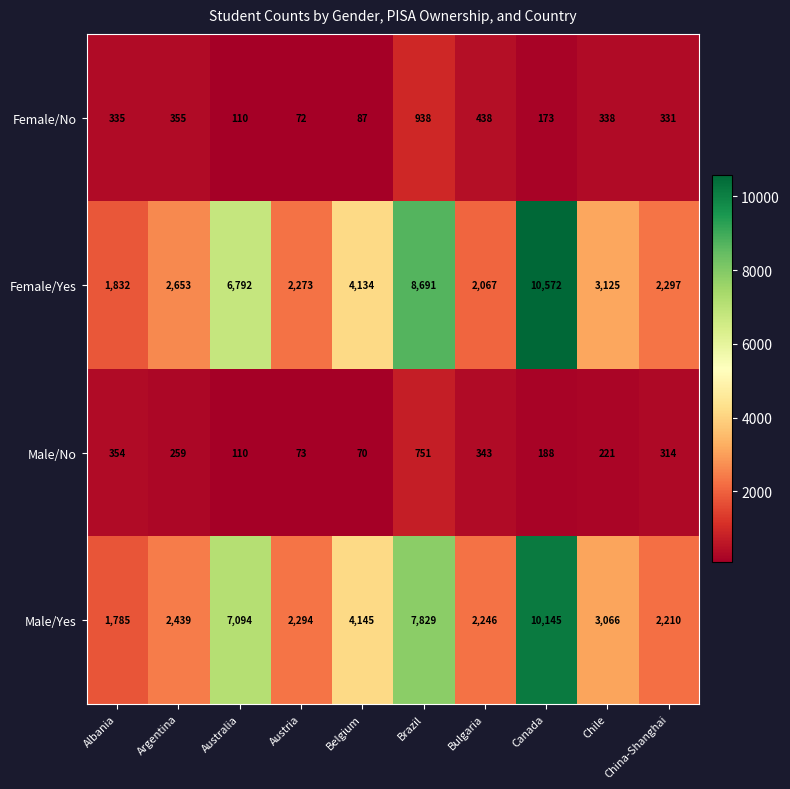

Which category has the highest value across all series?

Canada